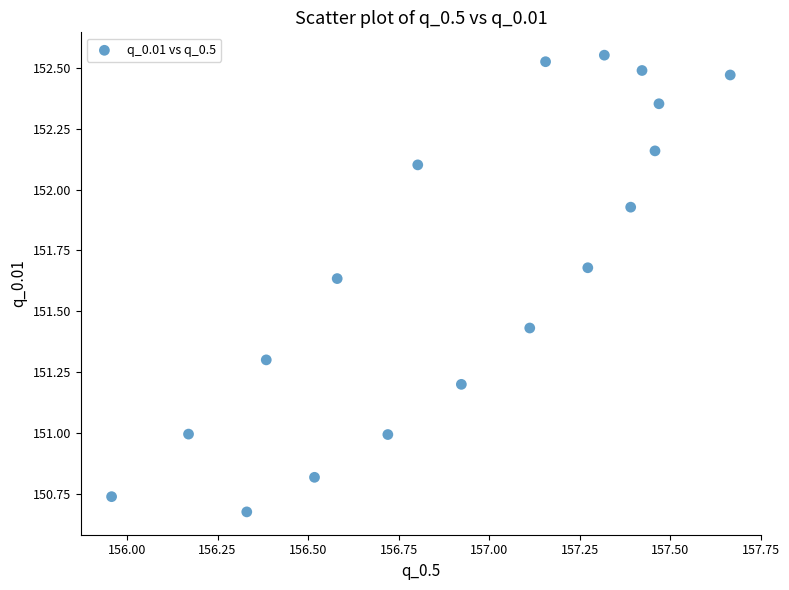

What is the range of Y values (max minus min)?

1.9